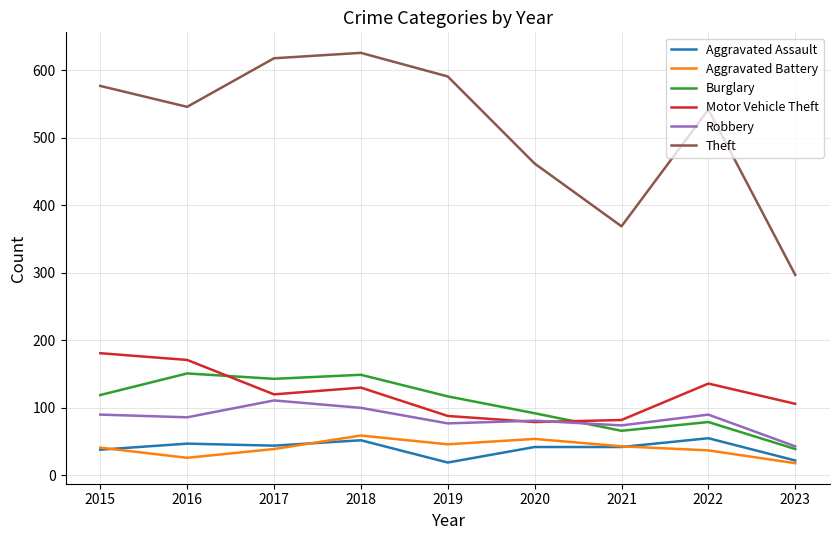

At which category is the sum across all series the highest?

2018